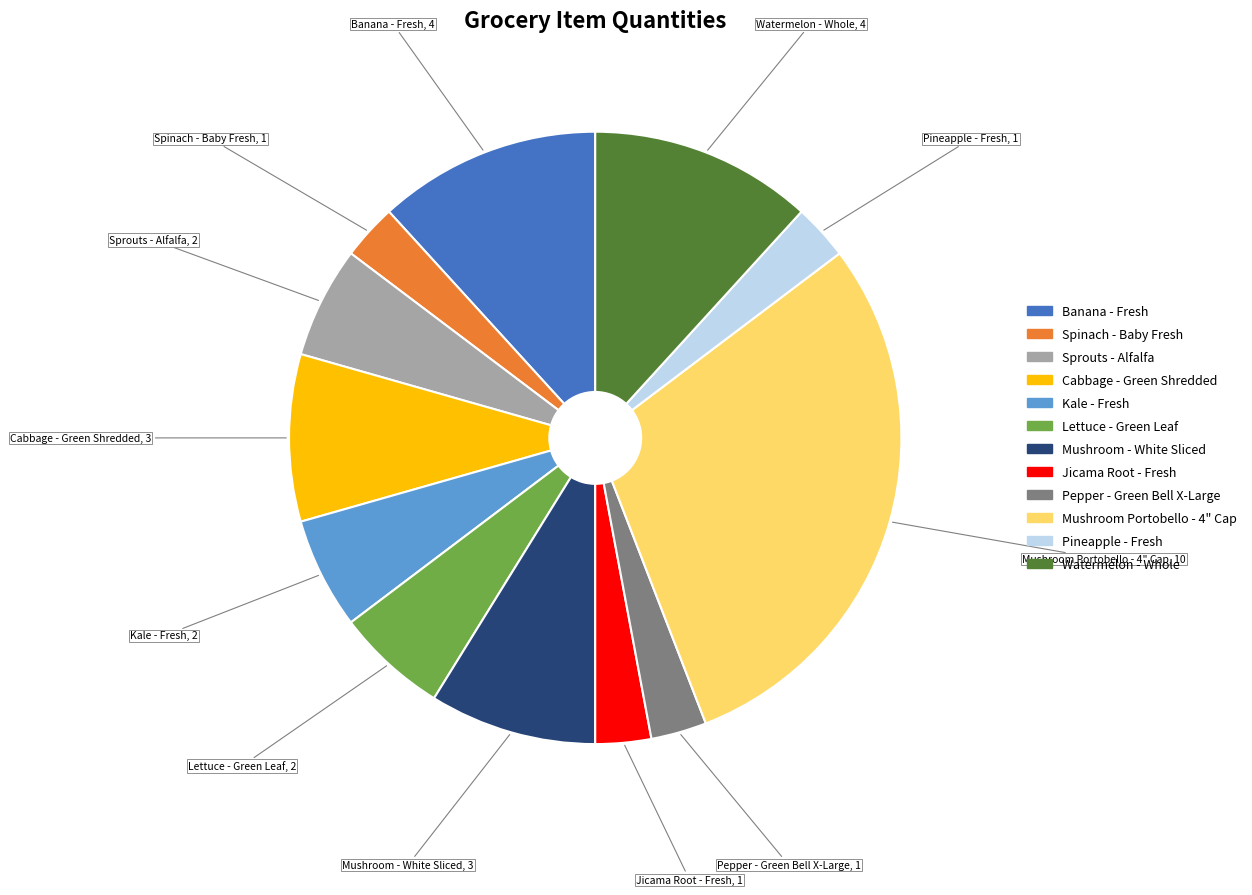

Is it true that Mushroom - White Sliced is 9% of the pie?

True